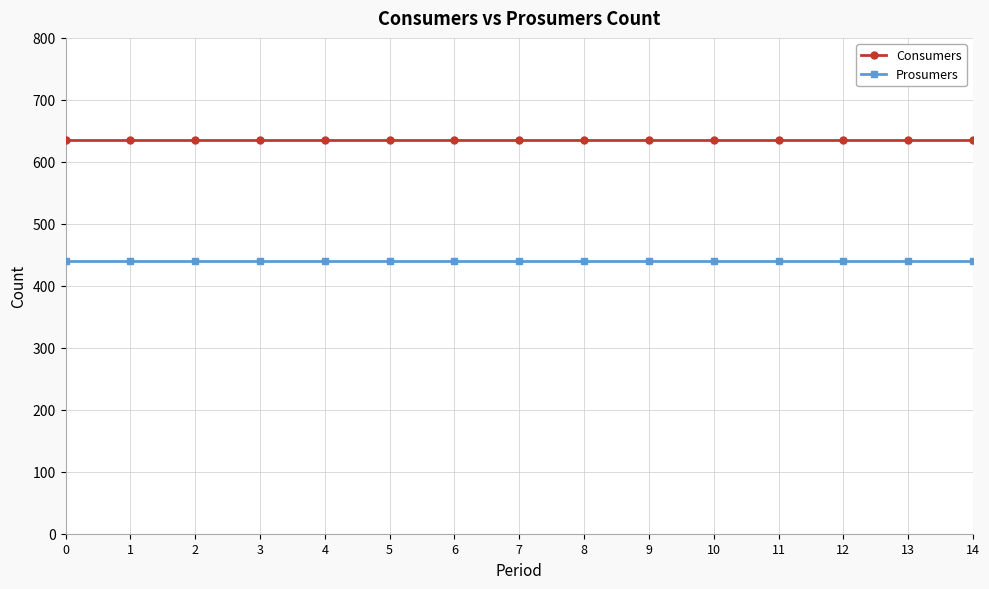

What is the sum of the Consumers values at 4 and 0?

1270